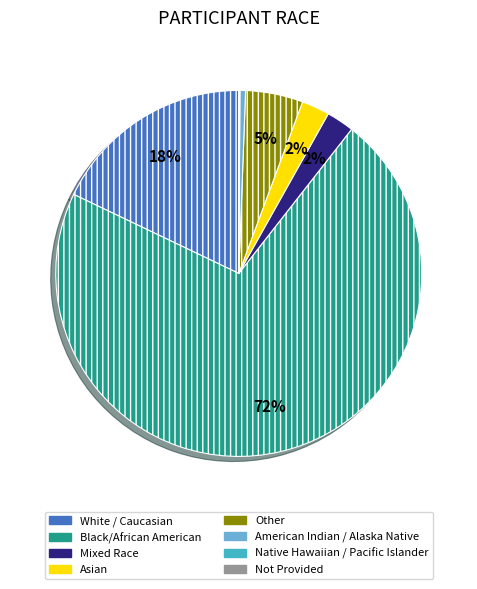

Which has a higher value, American Indian / Alaska Native or White / Caucasian?

White / Caucasian